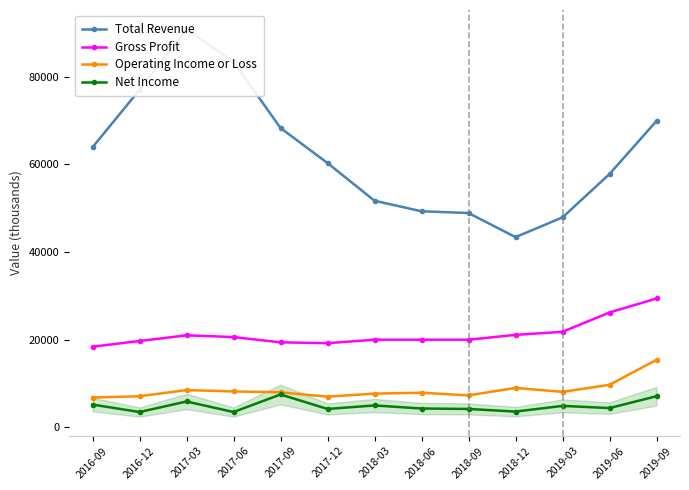

How many series are shown in this chart?

4